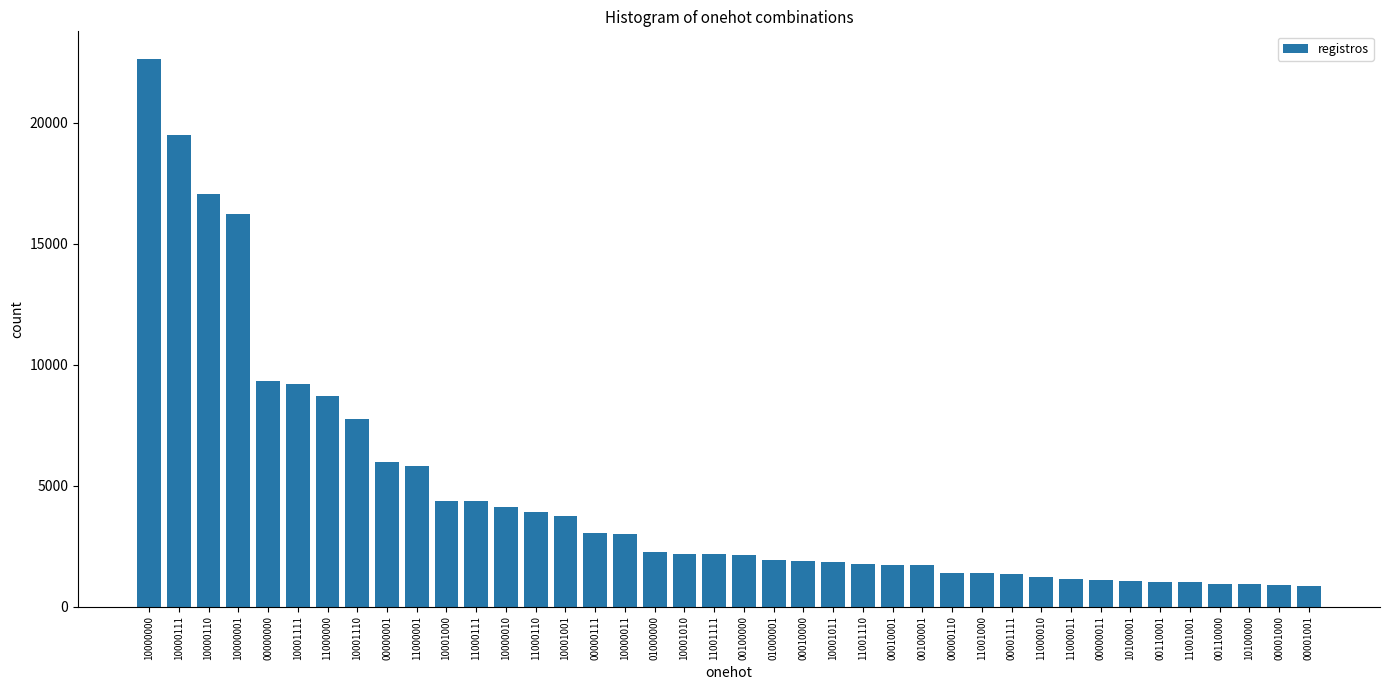

What is the label of the 27th bar from the left?

00100001